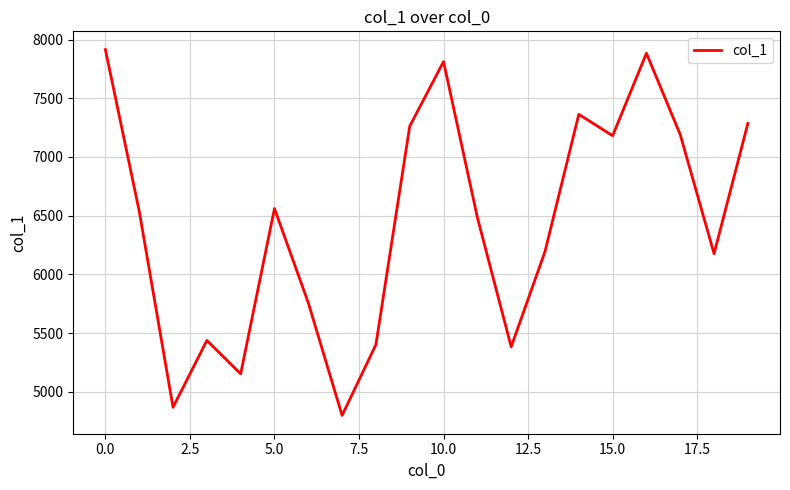

What is the smallest value displayed?

4800